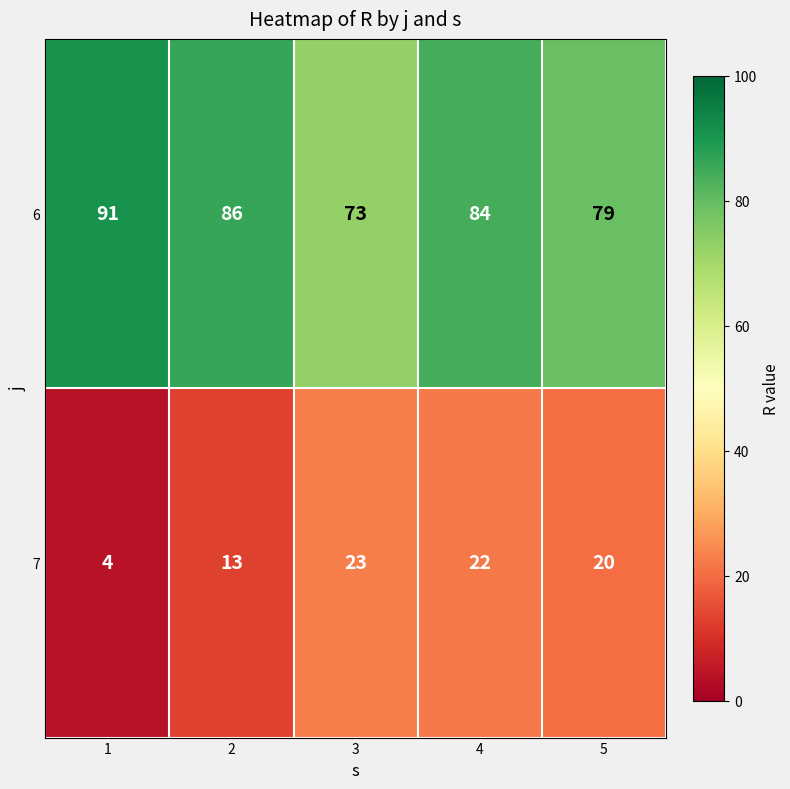

Reading left to right, transcribe all the data shown in this chart.

6: 1=91	2=86	3=73	4=84	5=79
7: 1=4	2=13	3=23	4=22	5=20